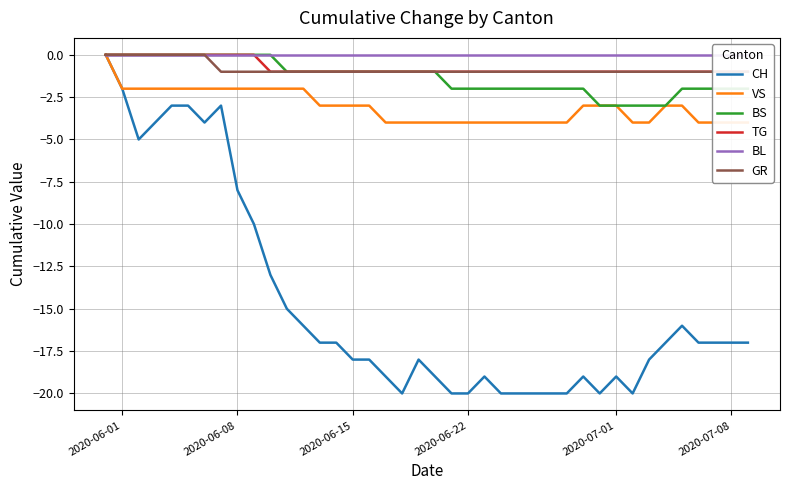

What is the minimum value for BS?

-3